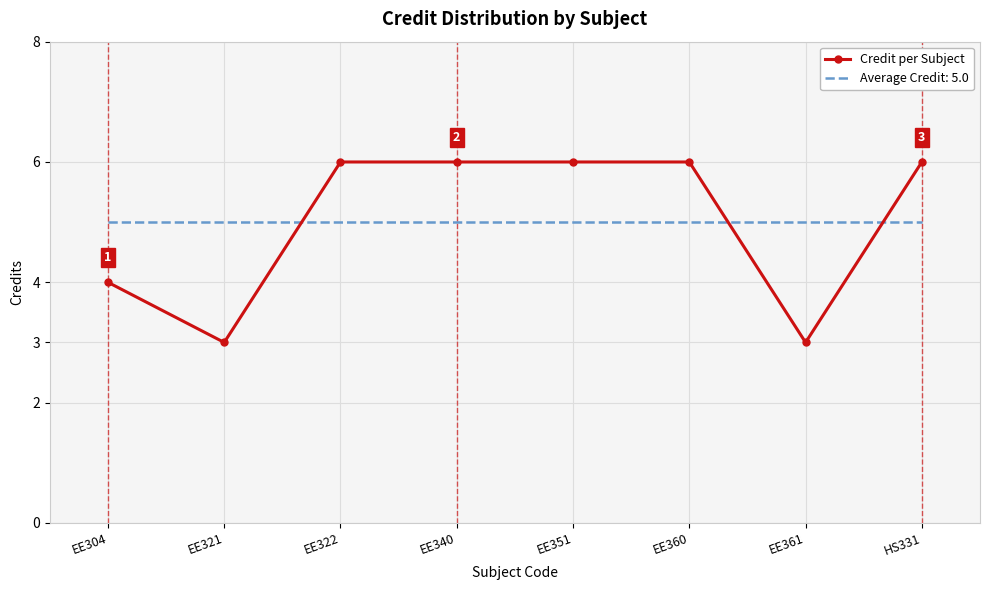

Count the number of categories in the chart.

8